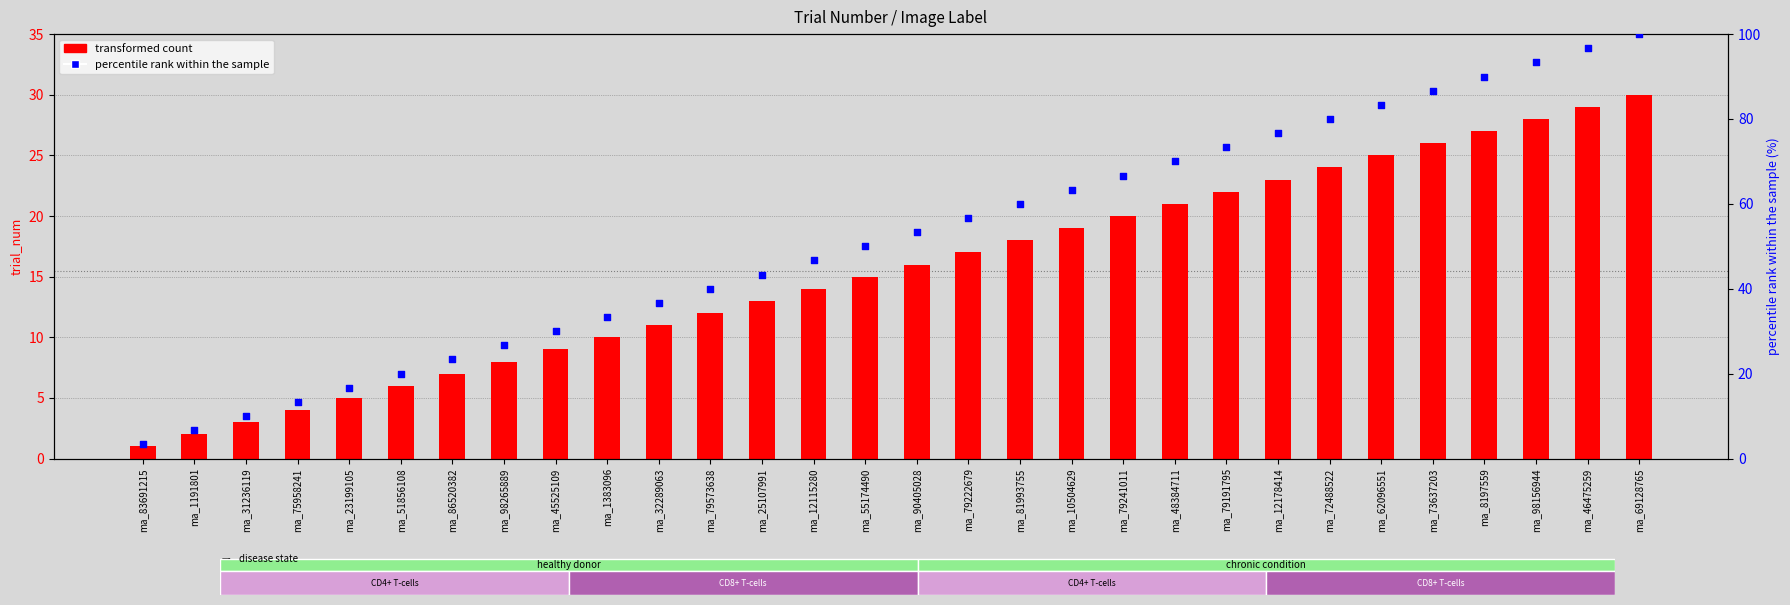

What are all the series names shown in the legend?

transformed count, percentile rank within the sample